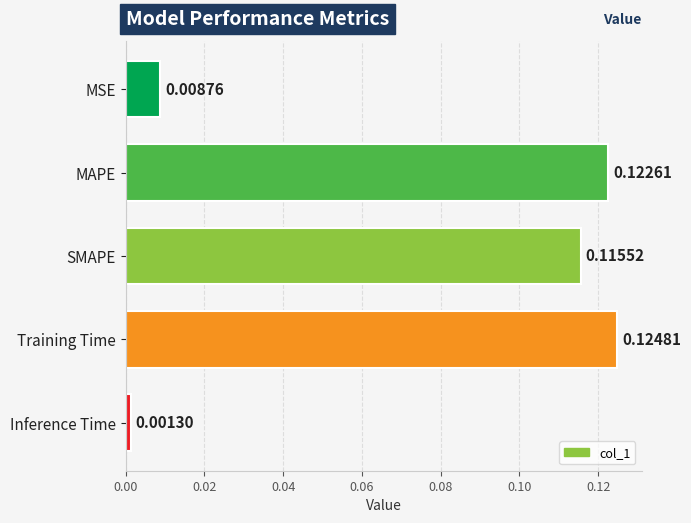

Which category has the lowest value across all series?

Inference Time